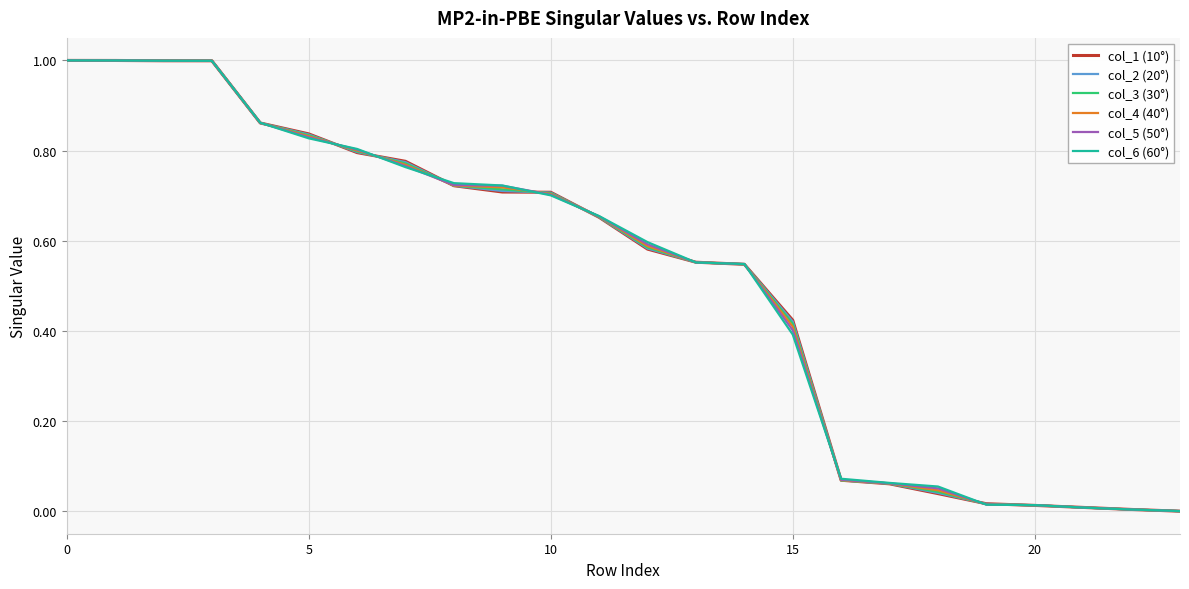

What is the highest value of the col_3 (30°) series?

1.0